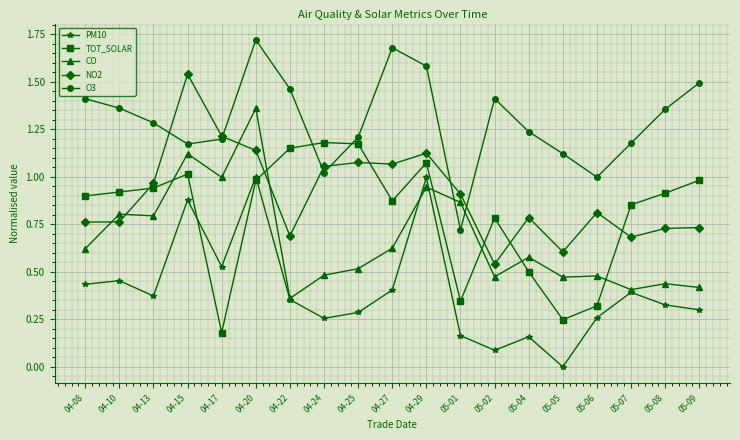

At which label is PM10 closest to 0?

05-05